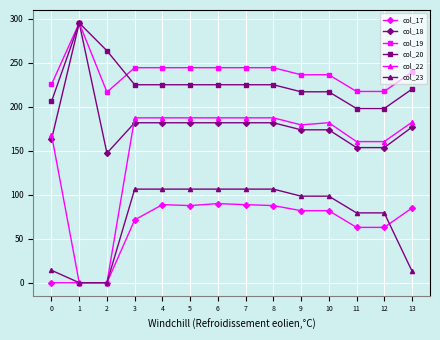

True or false: col_23 and col_20 cross at least once.

False